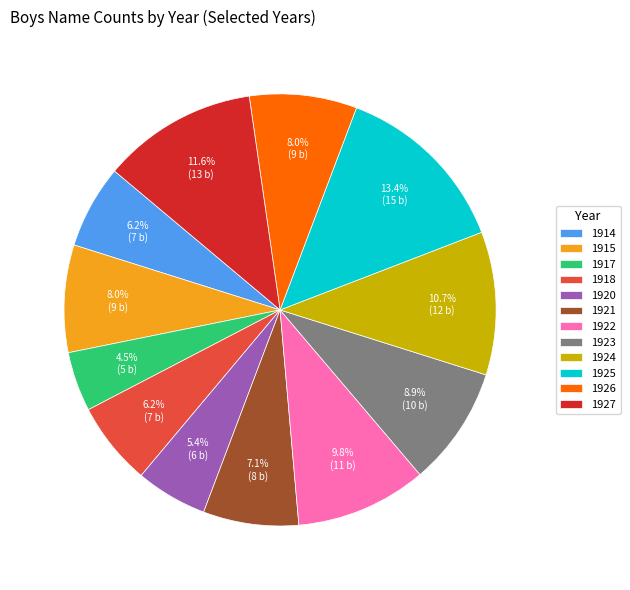

Does 1918 account for over 50% of the chart?

No